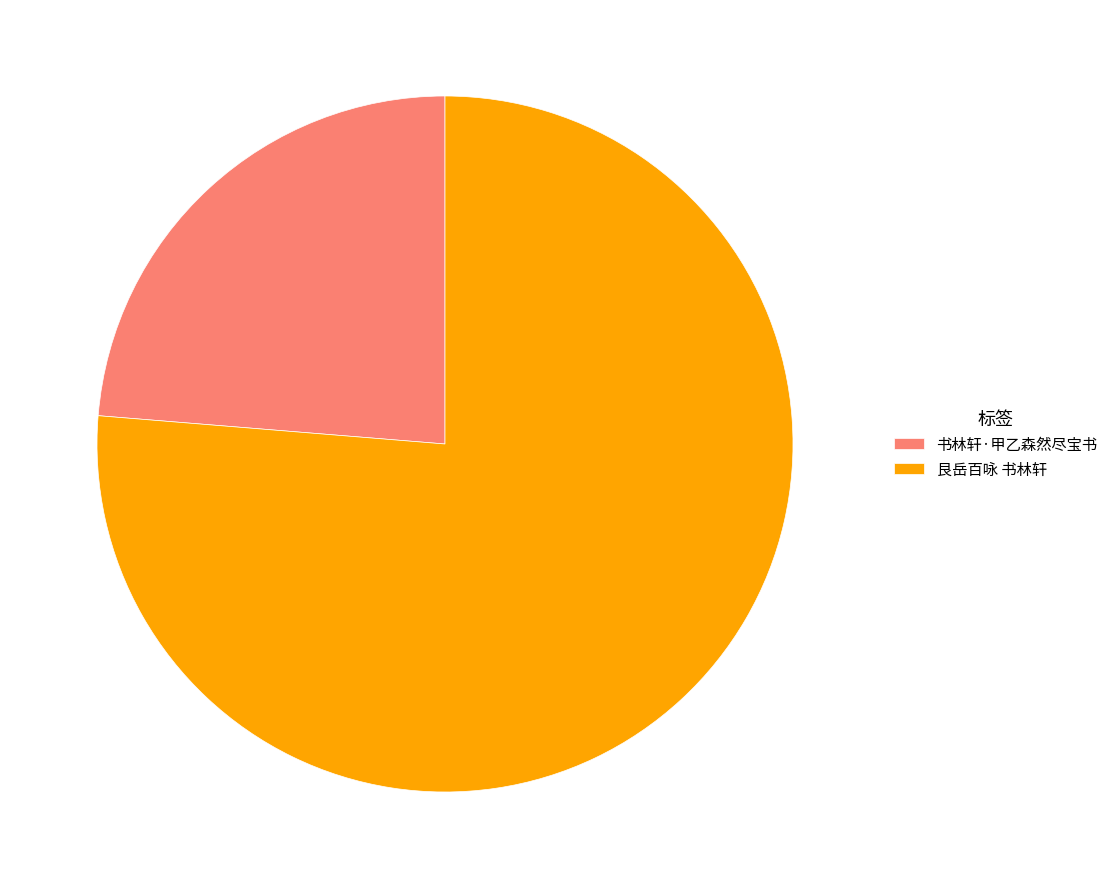

Combined, do 书林轩·甲乙森然尽宝书 and 艮岳百咏 书林轩 account for over 50%?

Yes